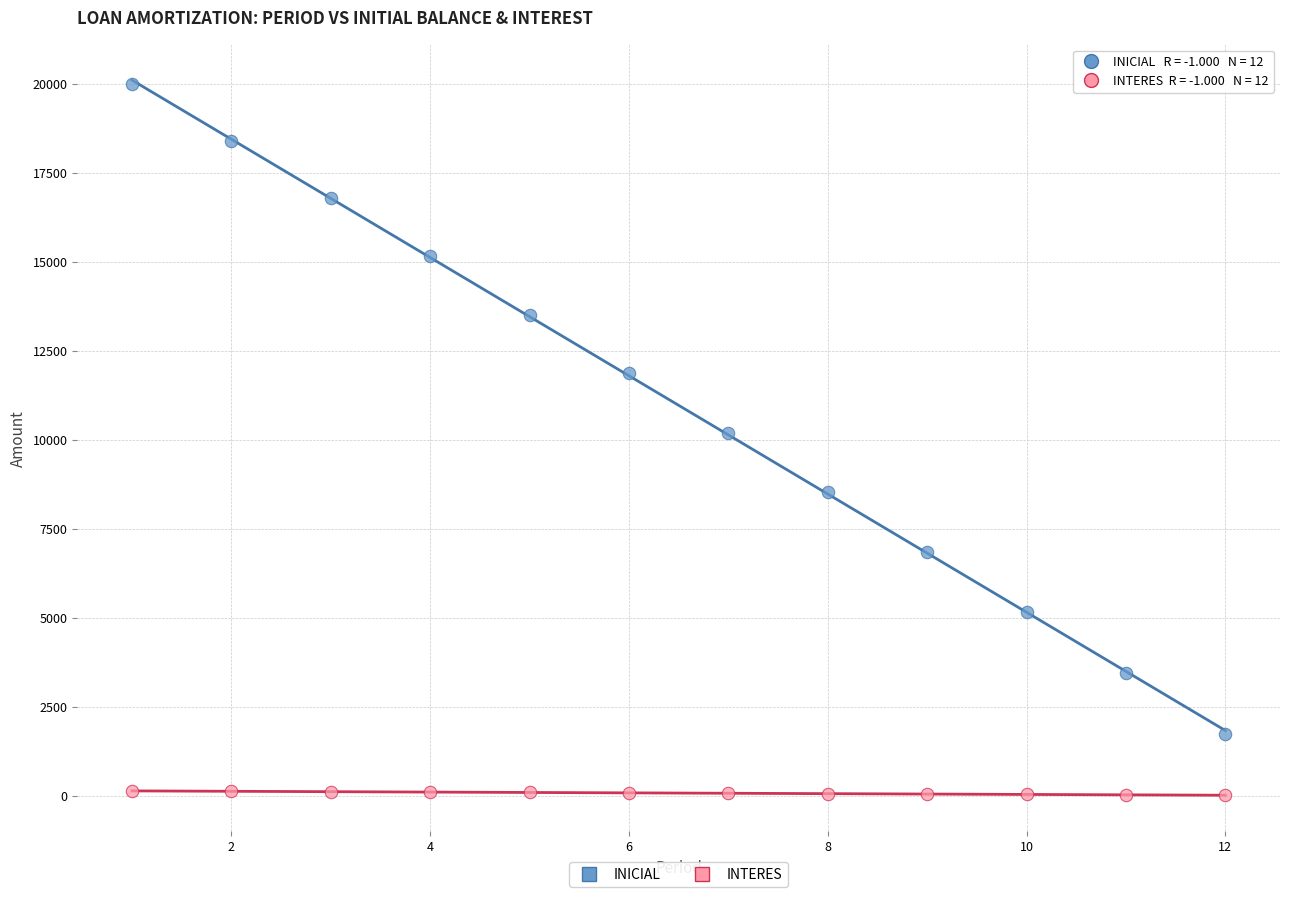

Which series reaches the minimum Y coordinate?

INTERES